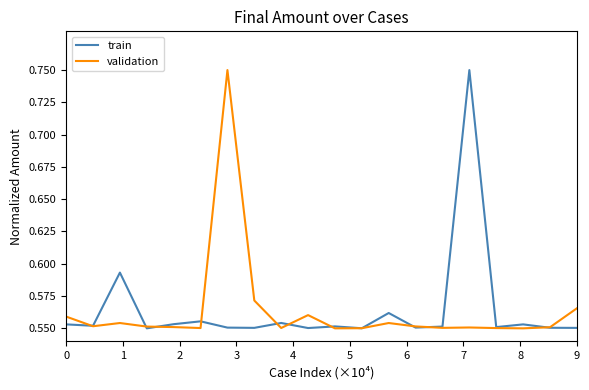

Where do validation and train first cross each other?

0 and 1